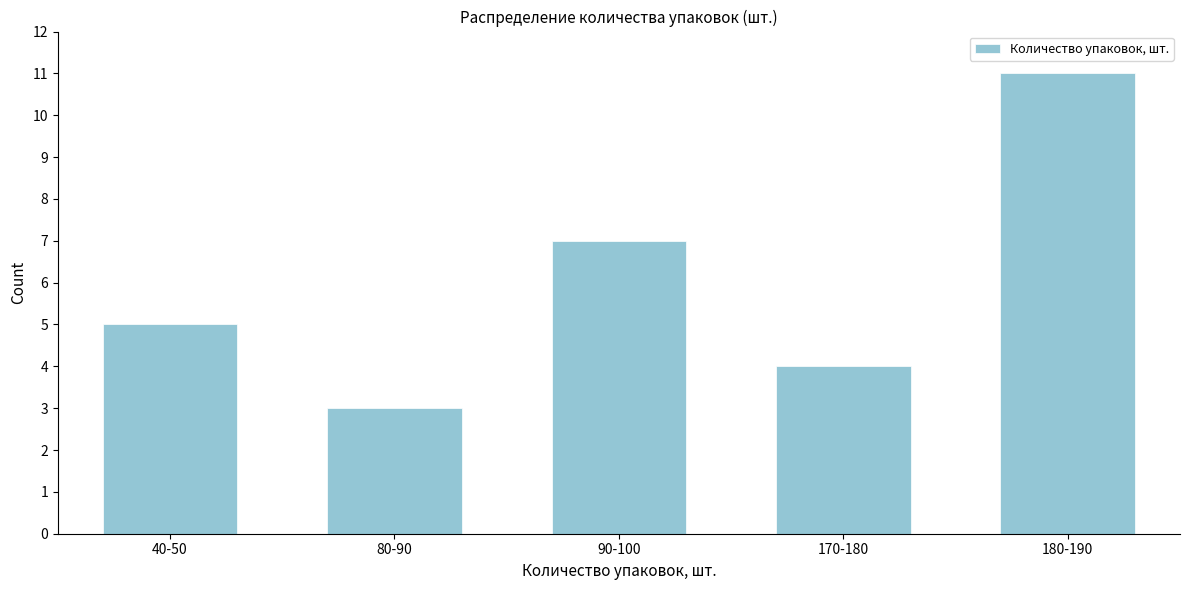

Reading right to left, extract all data points from this chart.

180-190=11	170-180=4	90-100=7	80-90=3	40-50=5